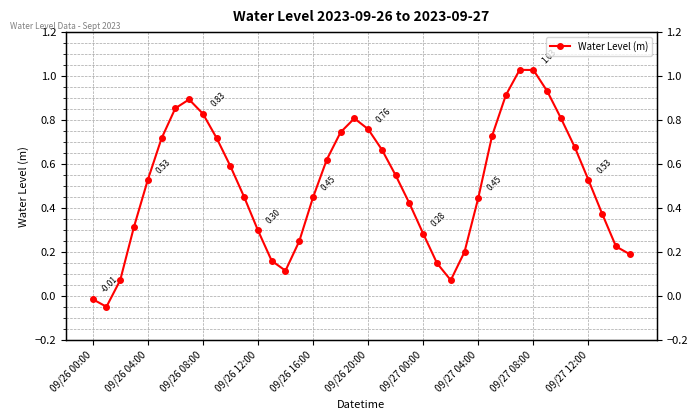

How many interior local valleys (lower than both neighbors) does the data have?

3